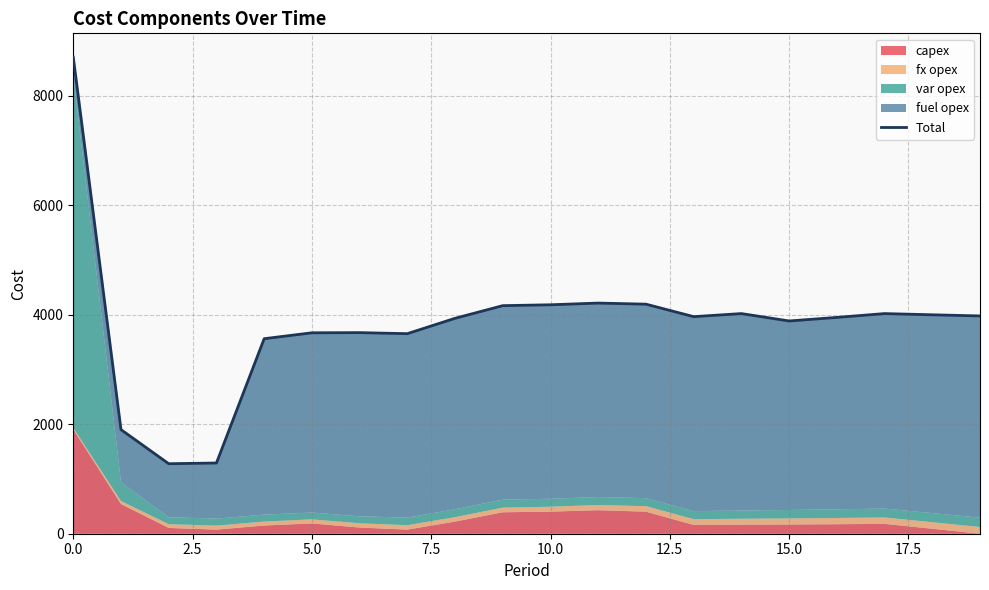

The value at 16 is 3952. True or false?

True